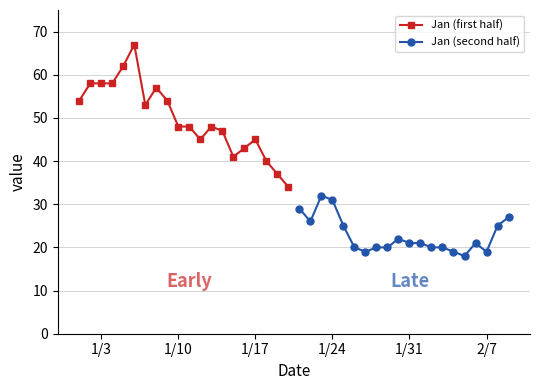

True or false: Jan (second half) and Jan (first half) cross at least once.

False